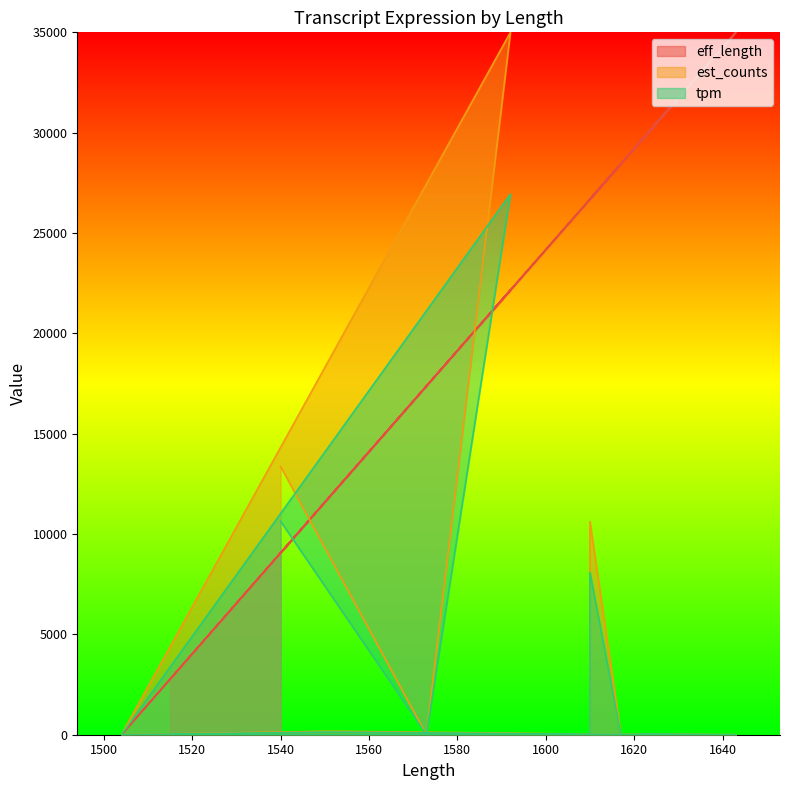

True or false: eff_length and est_counts intersect in this chart.

True